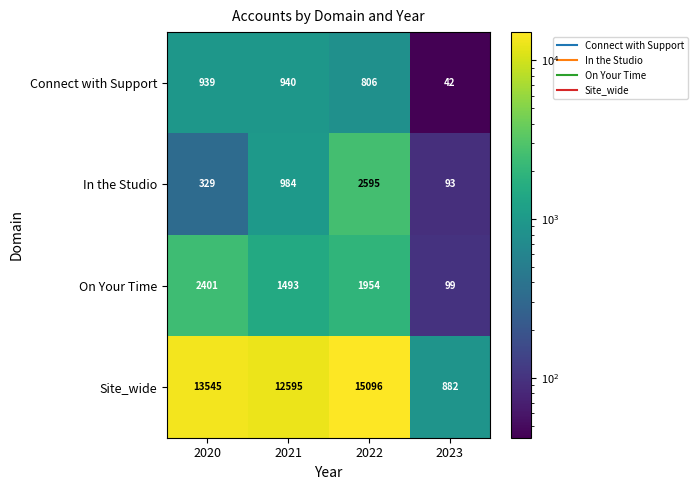

What is the difference between the second highest and minimum values in the In the Studio series?

891